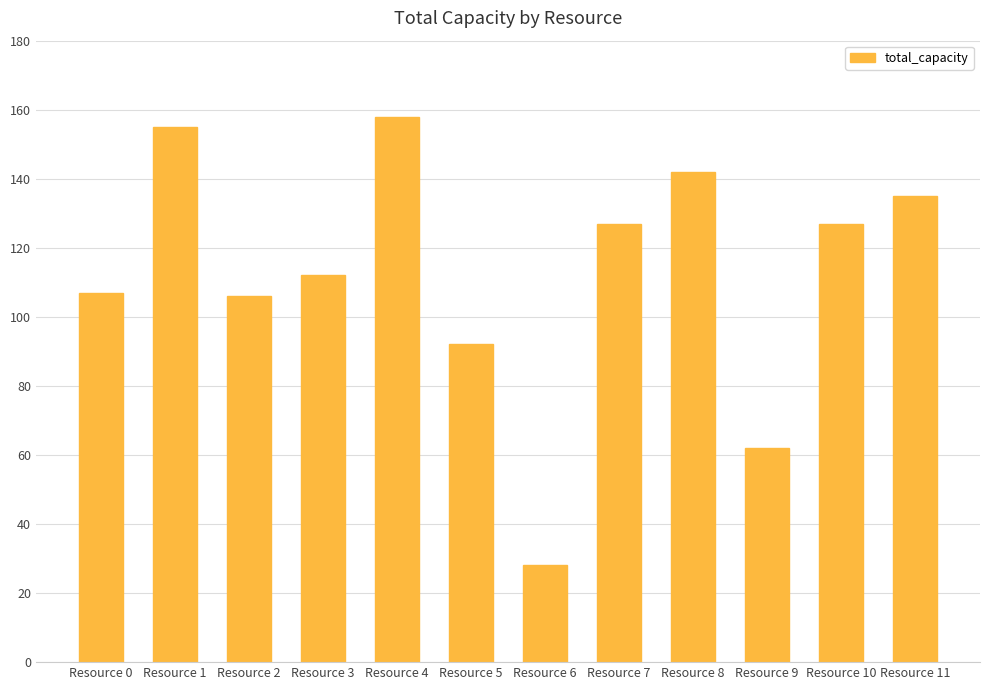

Where does the data first go above 127?

Resource 1